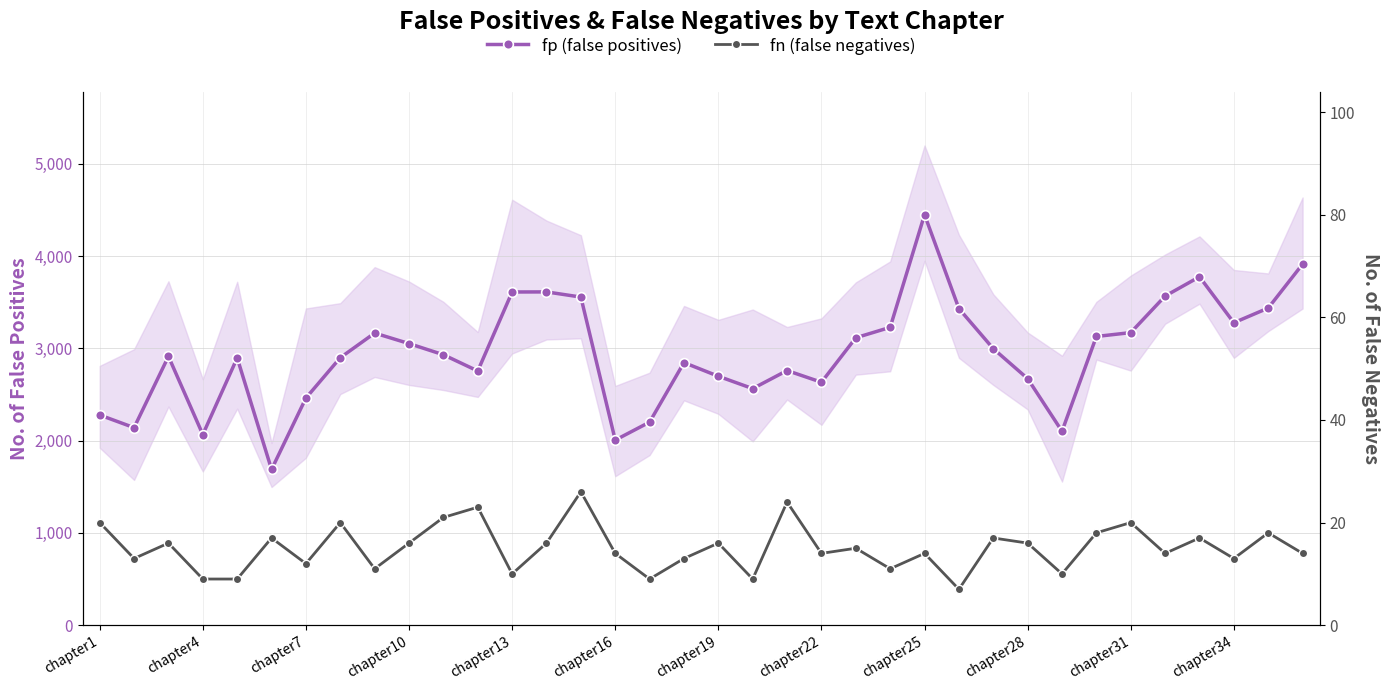

What is the highest value of the fn (false negatives) series?

26